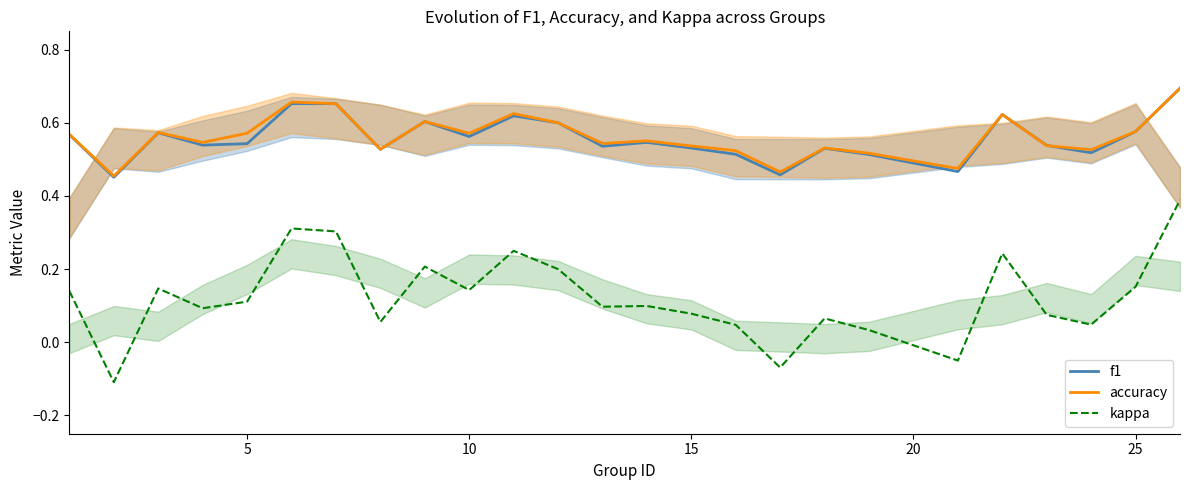

True or false: f1 and kappa intersect in this chart.

False